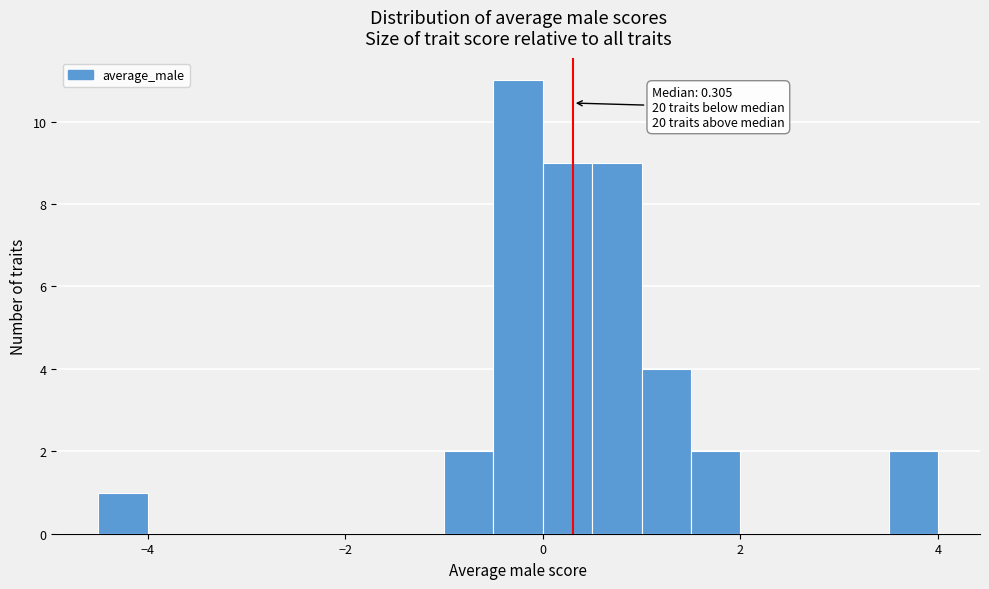

Around what value on the x-axis is the tallest bar? Give the approximate position of its centre, as read against the axis.

-0.2